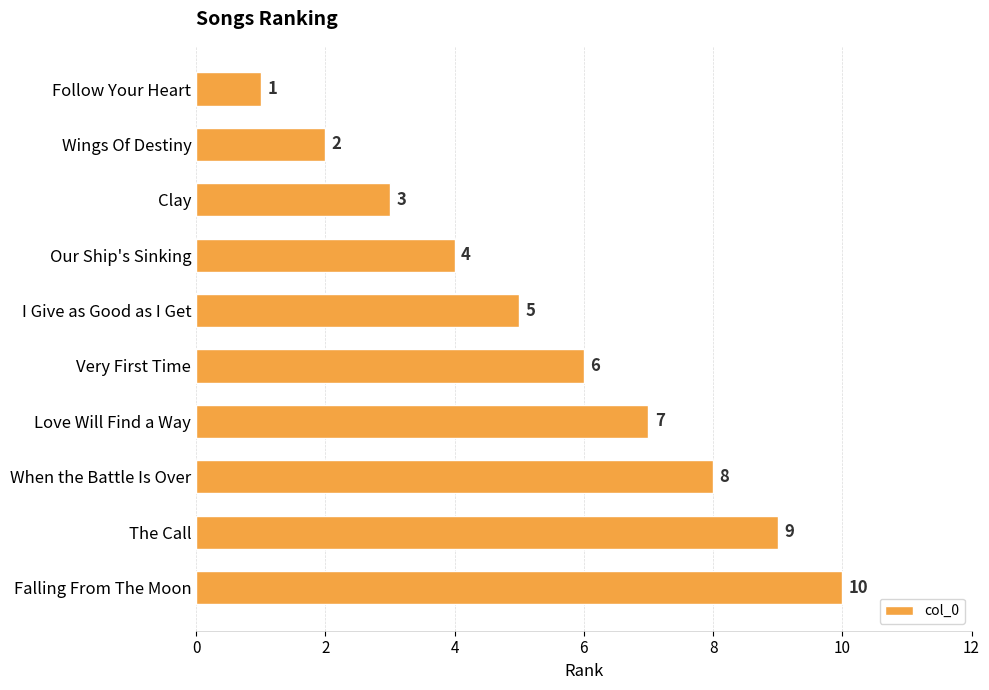

The chart shows a value of 3 at When the Battle Is Over. True or false?

False